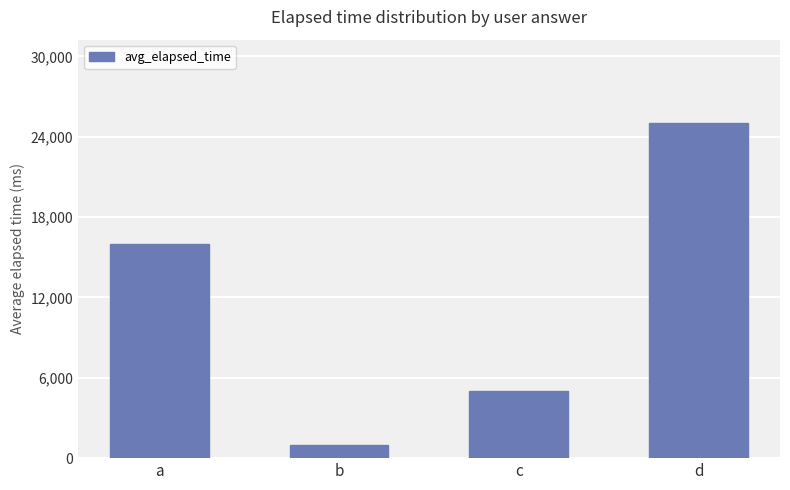

What is the value of the 2nd bar from the left?

1000